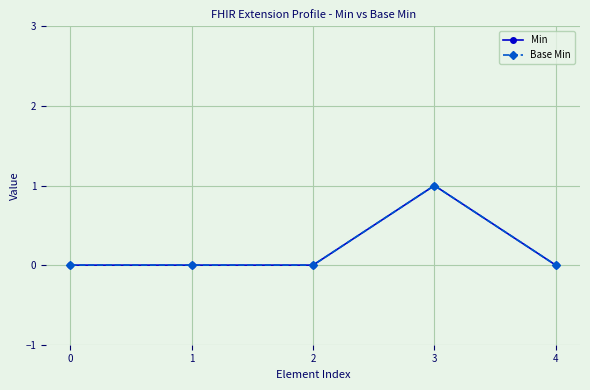

Does the chart have visible grid lines?

Yes